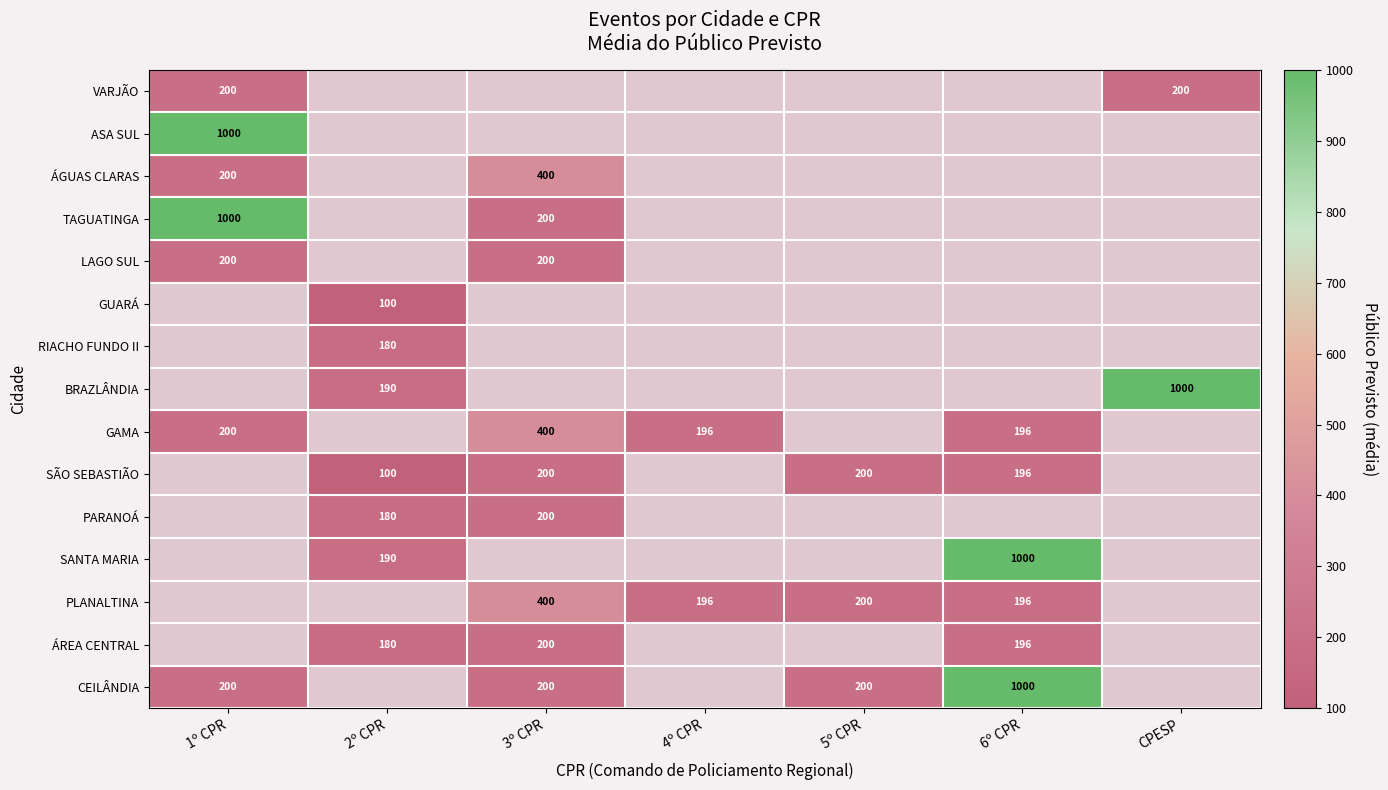

Which label corresponds to the smallest value in the chart?

2º CPR